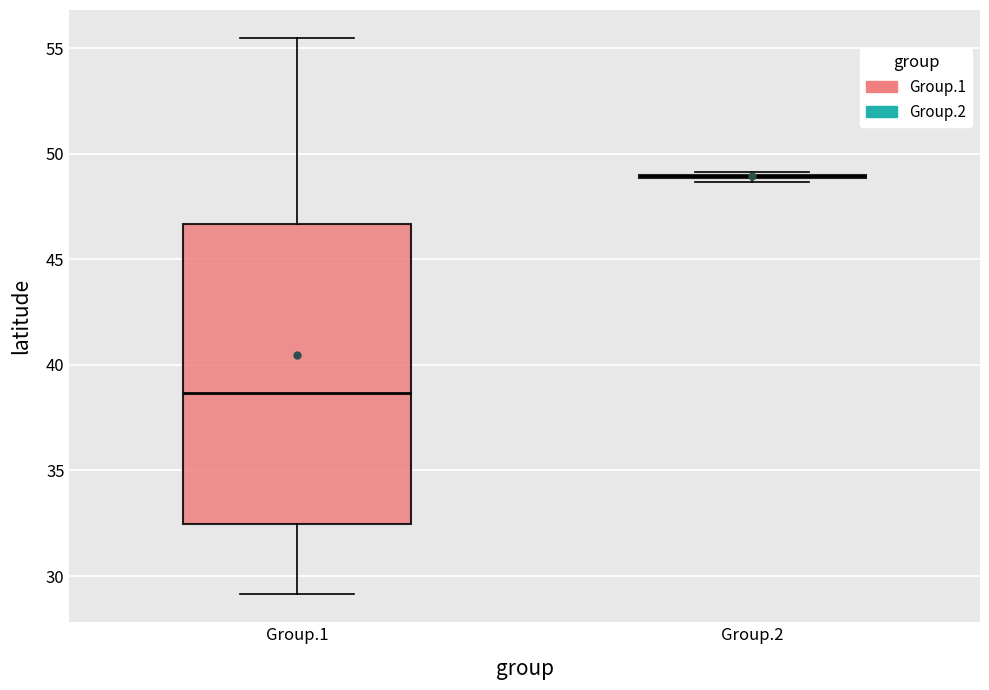

Comparing the boxes themselves (not the whiskers), which one is the tallest?

Group.1